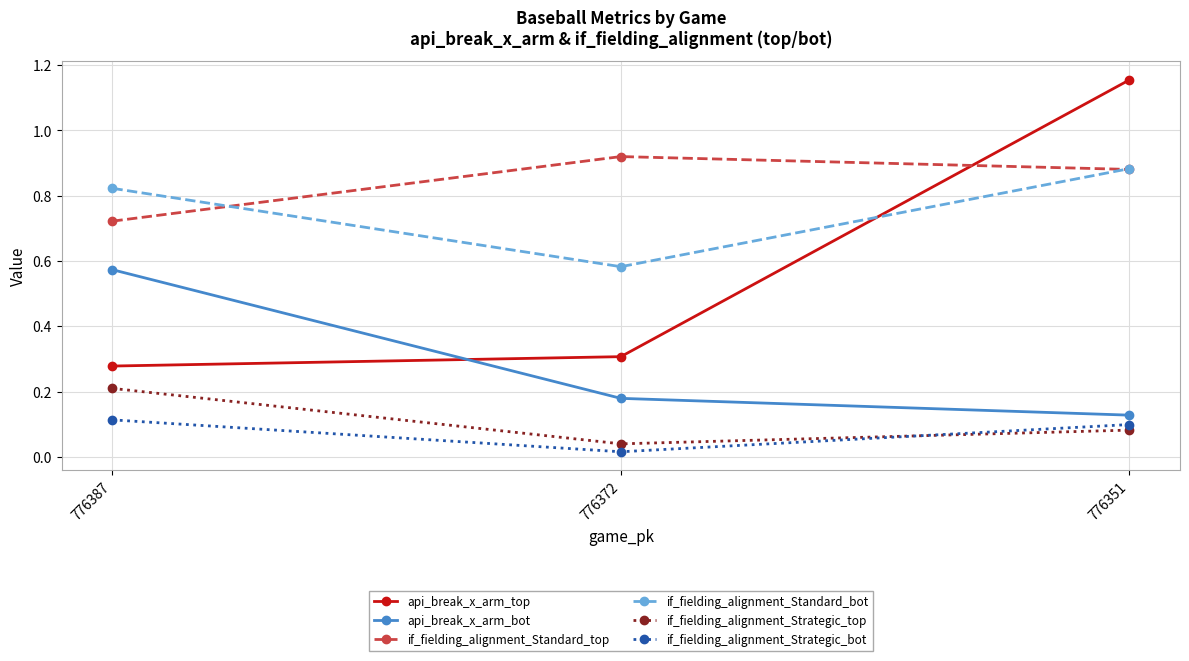

Which series has the largest total across all categories?

if_fielding_alignment_Standard_top